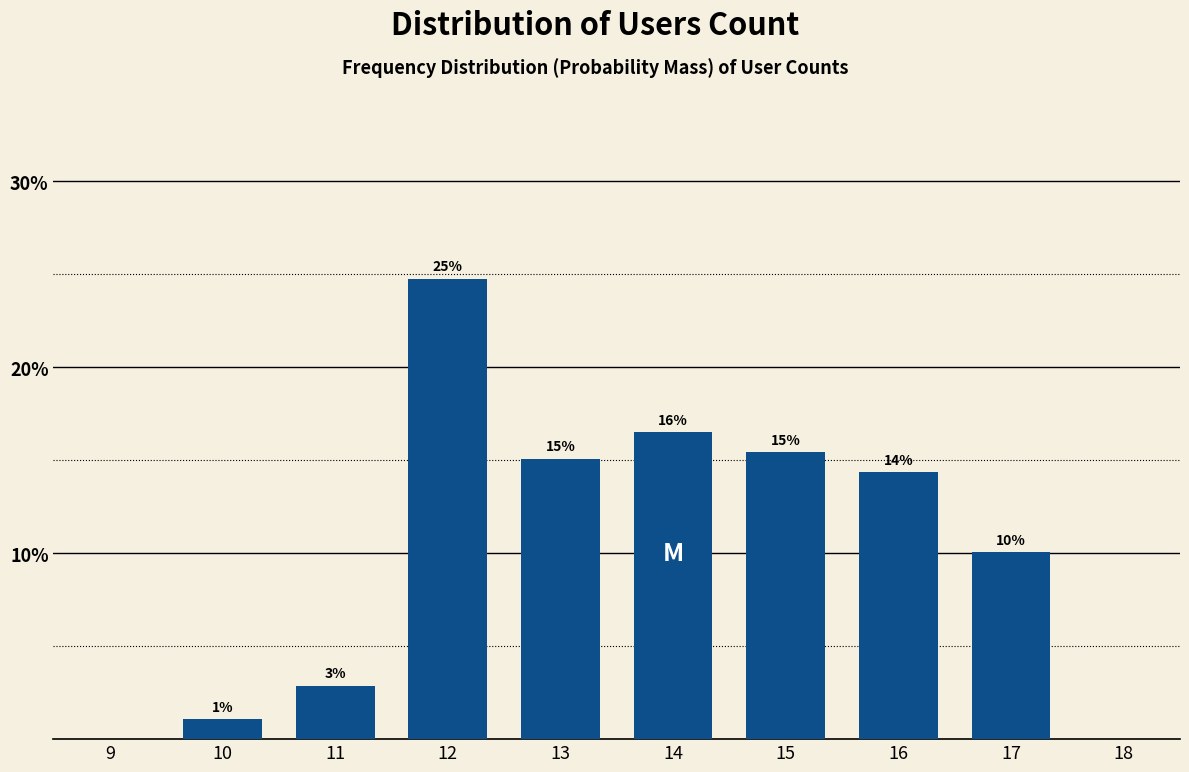

Does the chart contain any negative values?

No